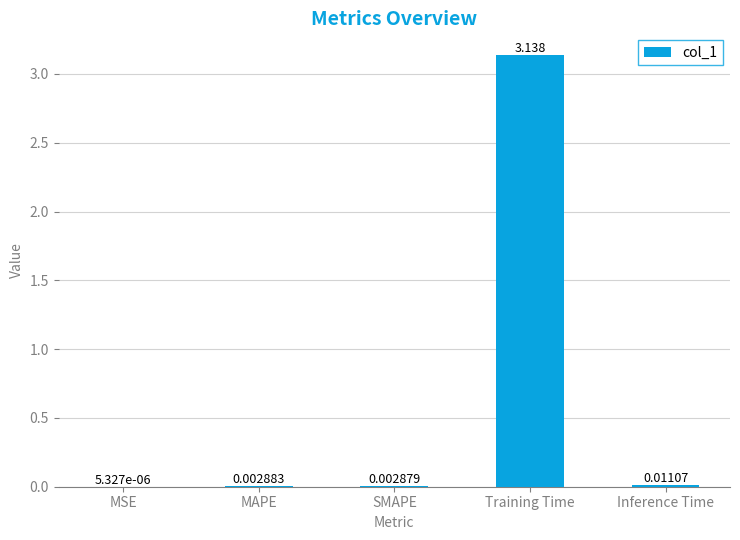

At which label is the value closest to 1?

Inference Time